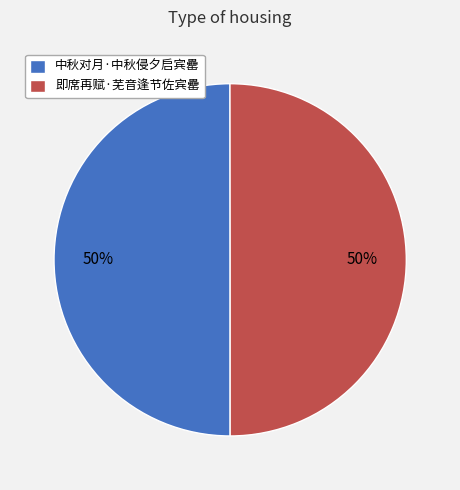

Is the sum of 即席再赋·芜音逢节佐宾罍 and 中秋对月·中秋侵夕启宾罍 greater than half?

Yes